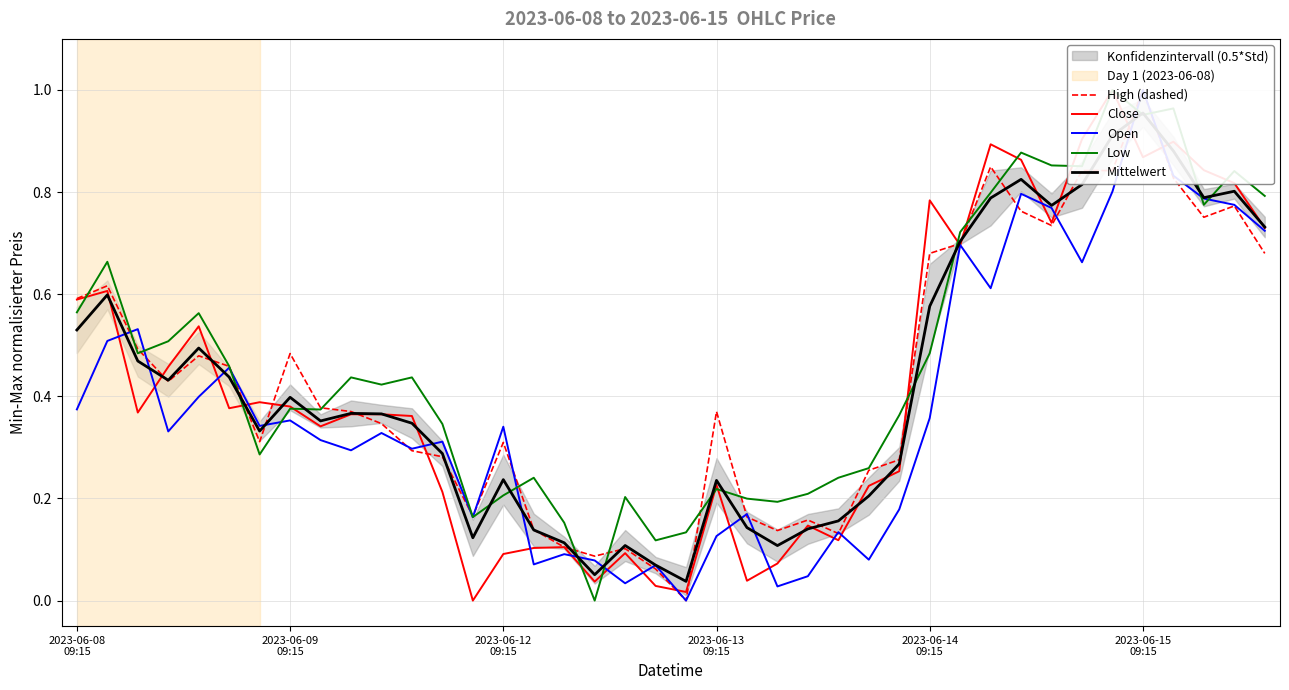

Which series ends up on top after the final intersection of High (dashed) and Close?

Close